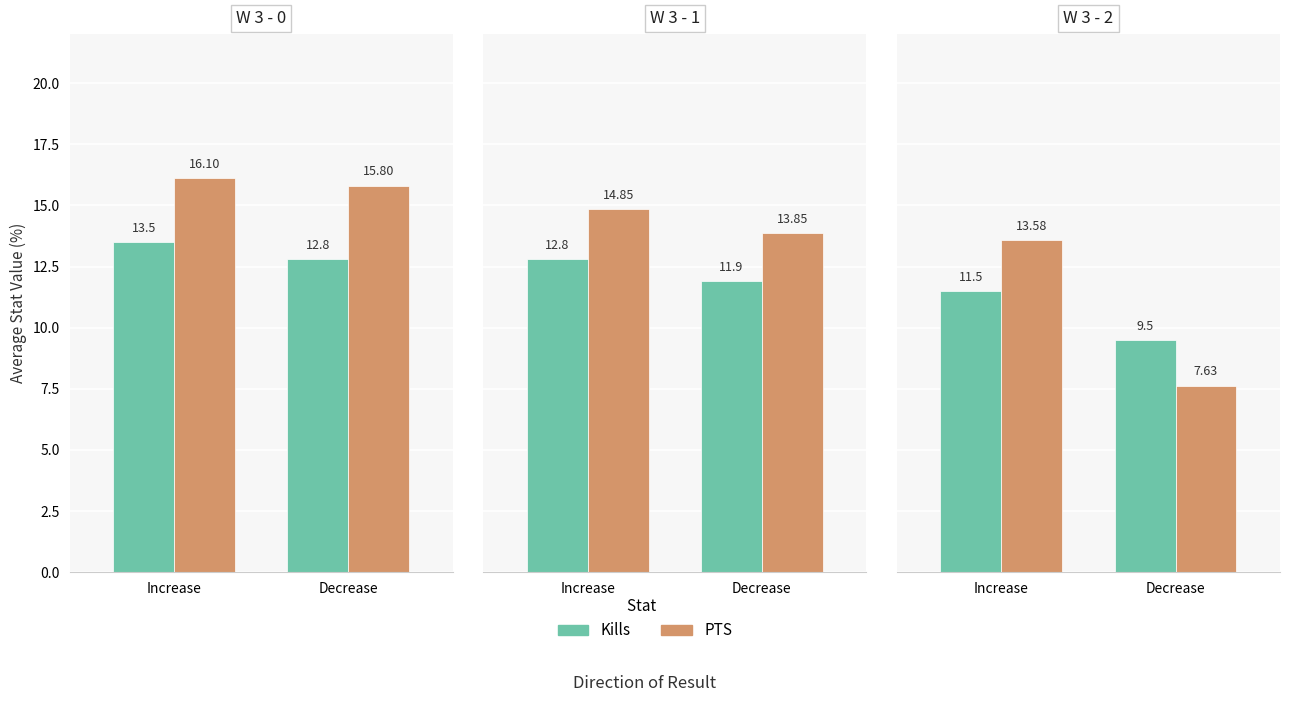

The value of Kills at Decrease is 4.9. True or false?

False